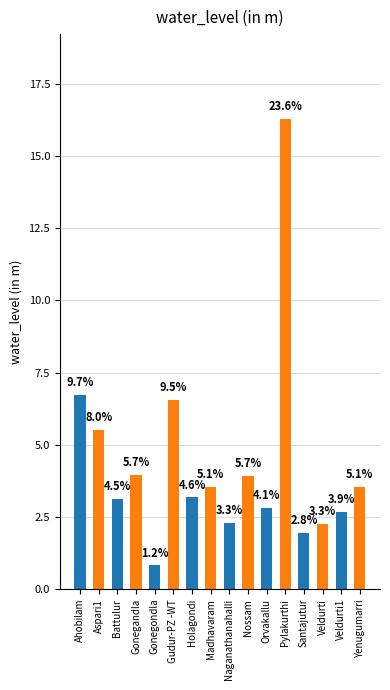

Are the bars horizontal?

No